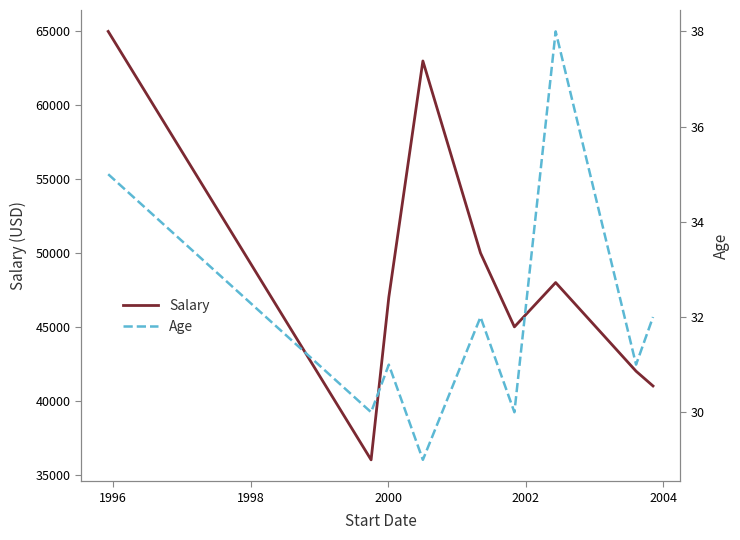

What is the smallest value displayed?

29